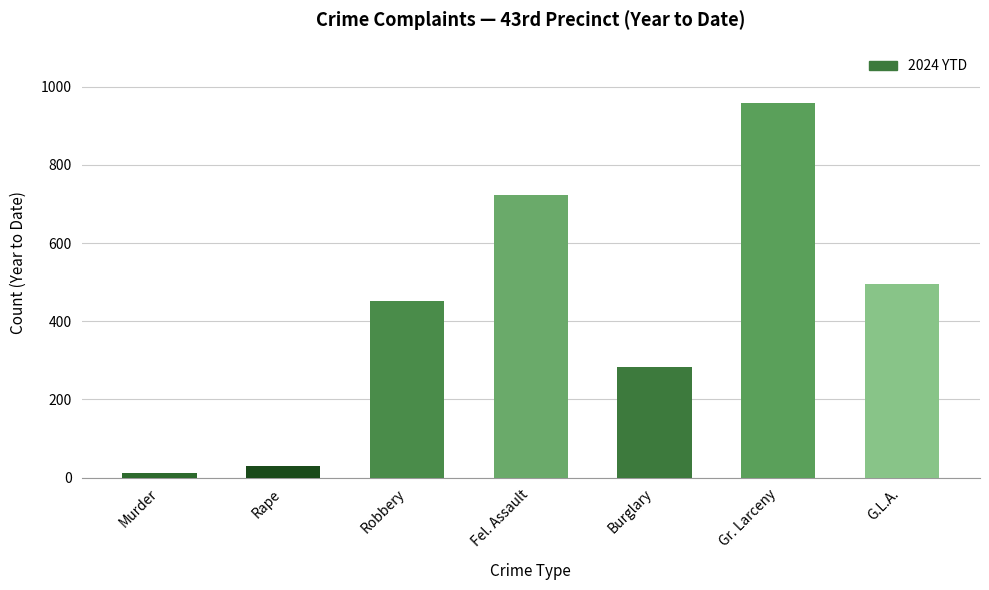

Is it true that the value at Fel. Assault is 434?

False